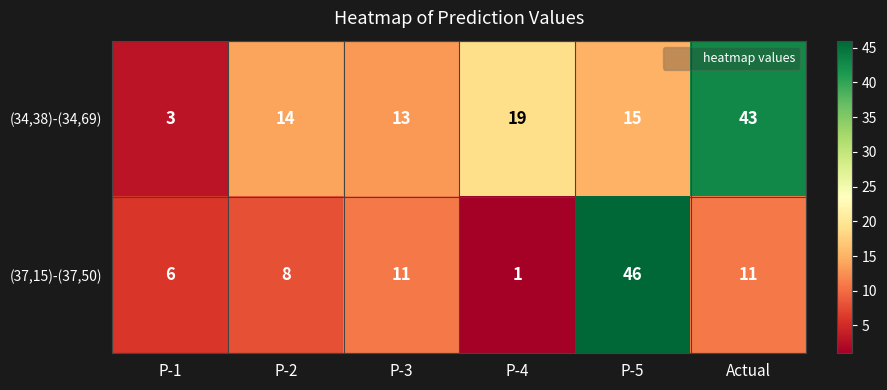

What is the difference between the maximum and minimum values in the (34,38)-(34,69) series?

40